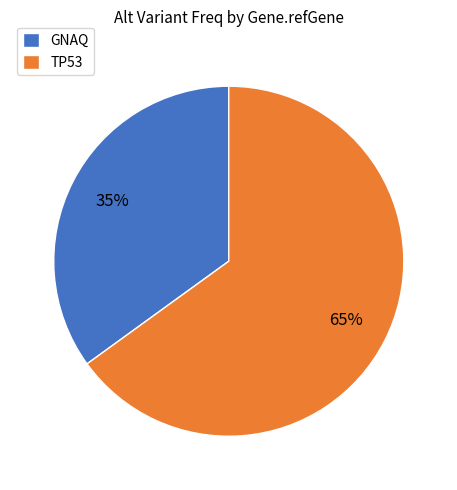

What percentage is the TP53 slice, to the nearest percent?

65%